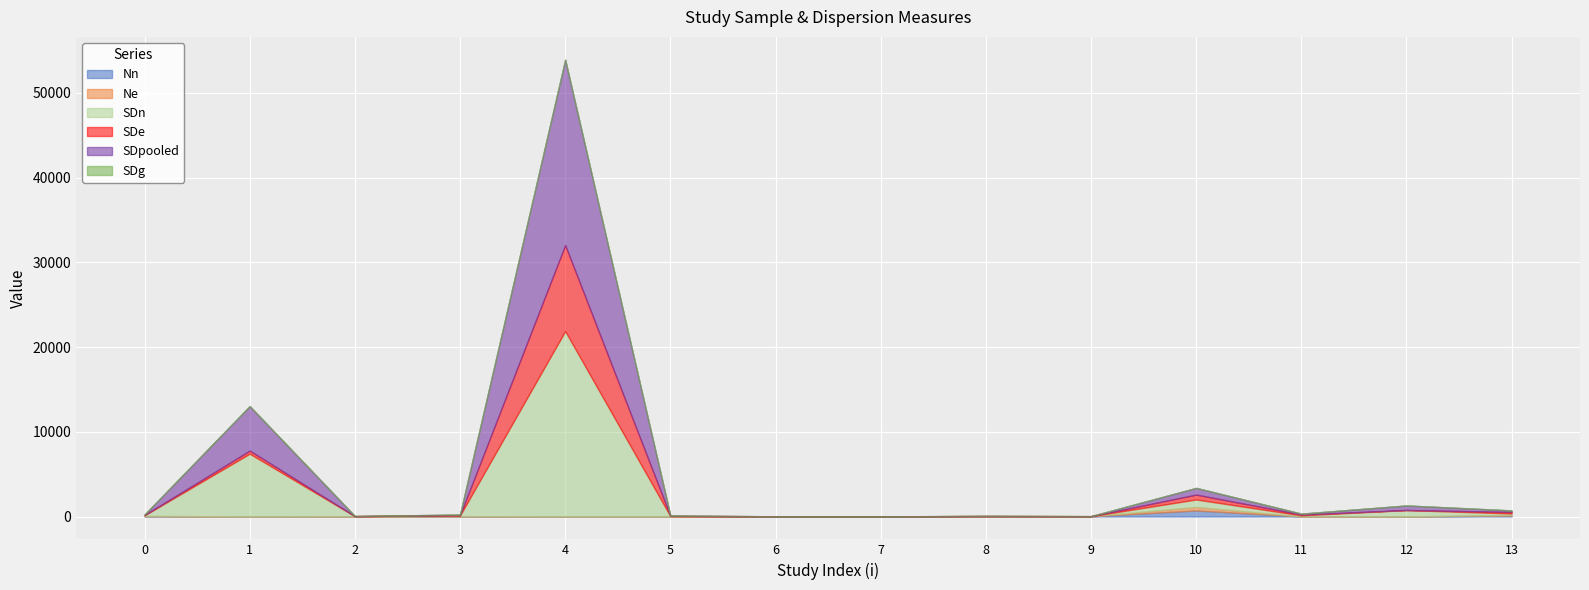

Is the value of SDe at 9 greater than the value of SDpooled at 4?

No